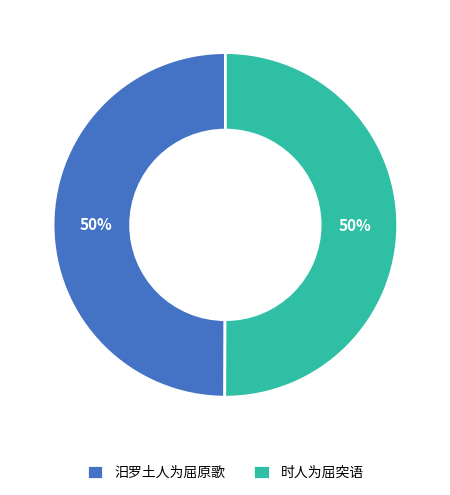

True or false: 汨罗土人为屈原歌 accounts for 45% of the total.

False